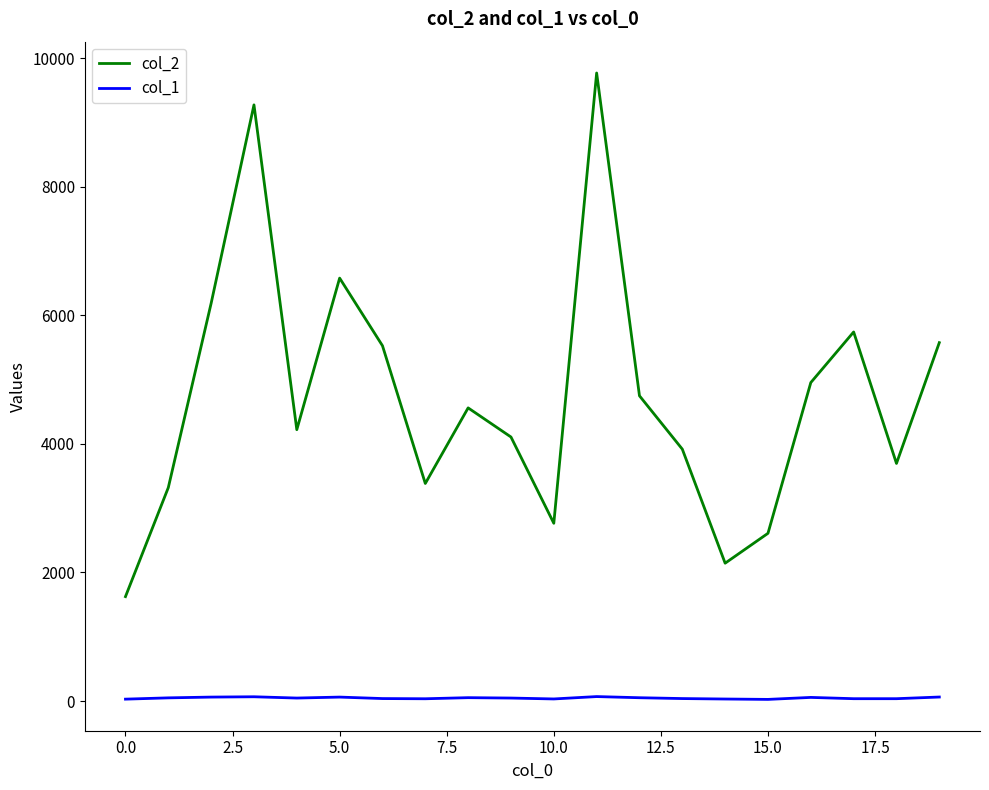

True or false: col_2 and col_1 intersect in this chart.

False